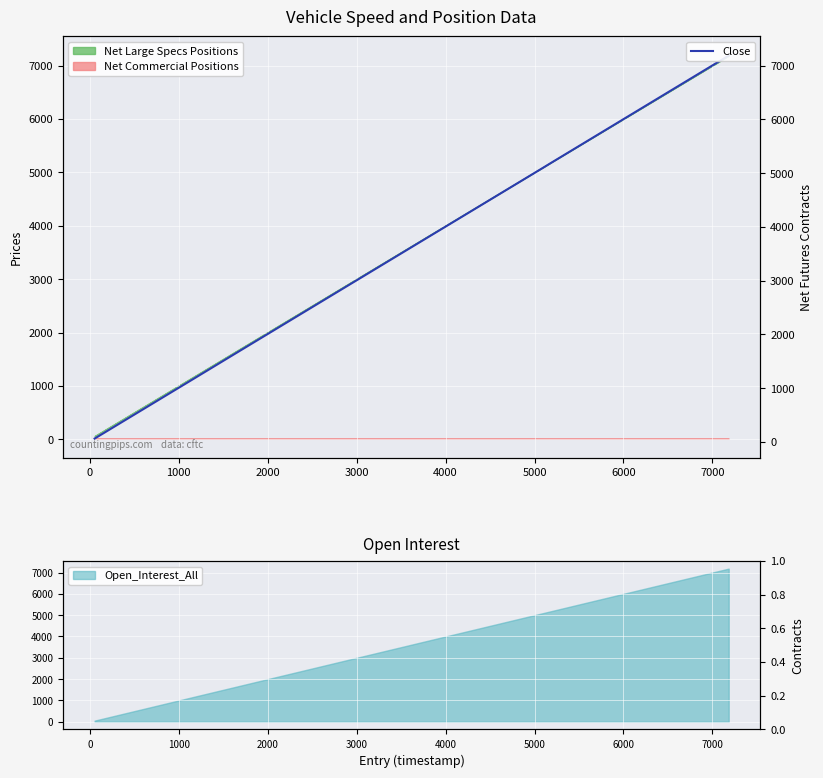

What is the smallest value displayed?

60.1